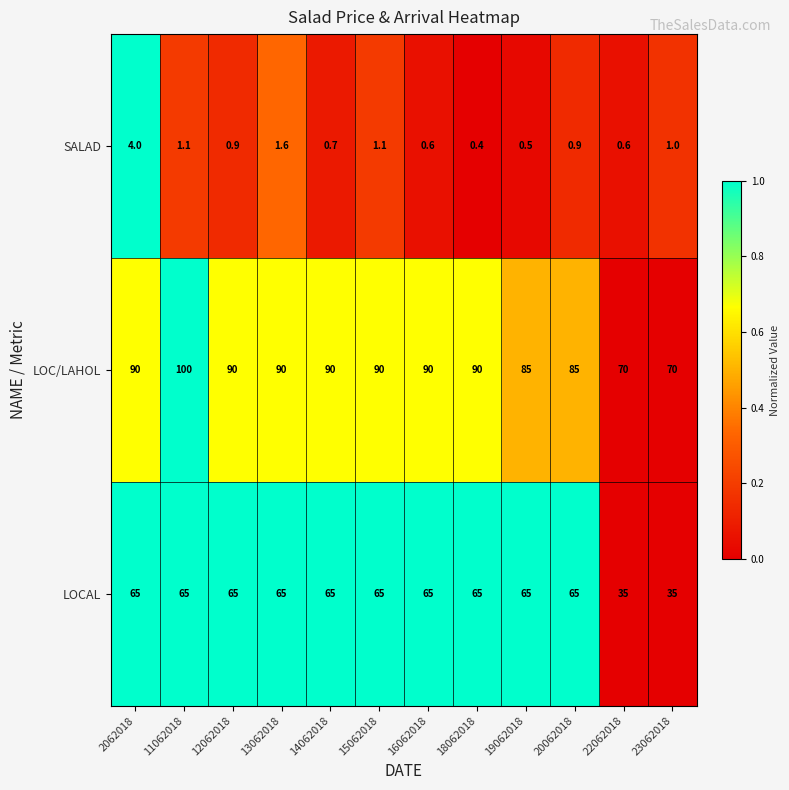

True or false: LOC/LAHOL has a value of 70.0 at 23062018.

True